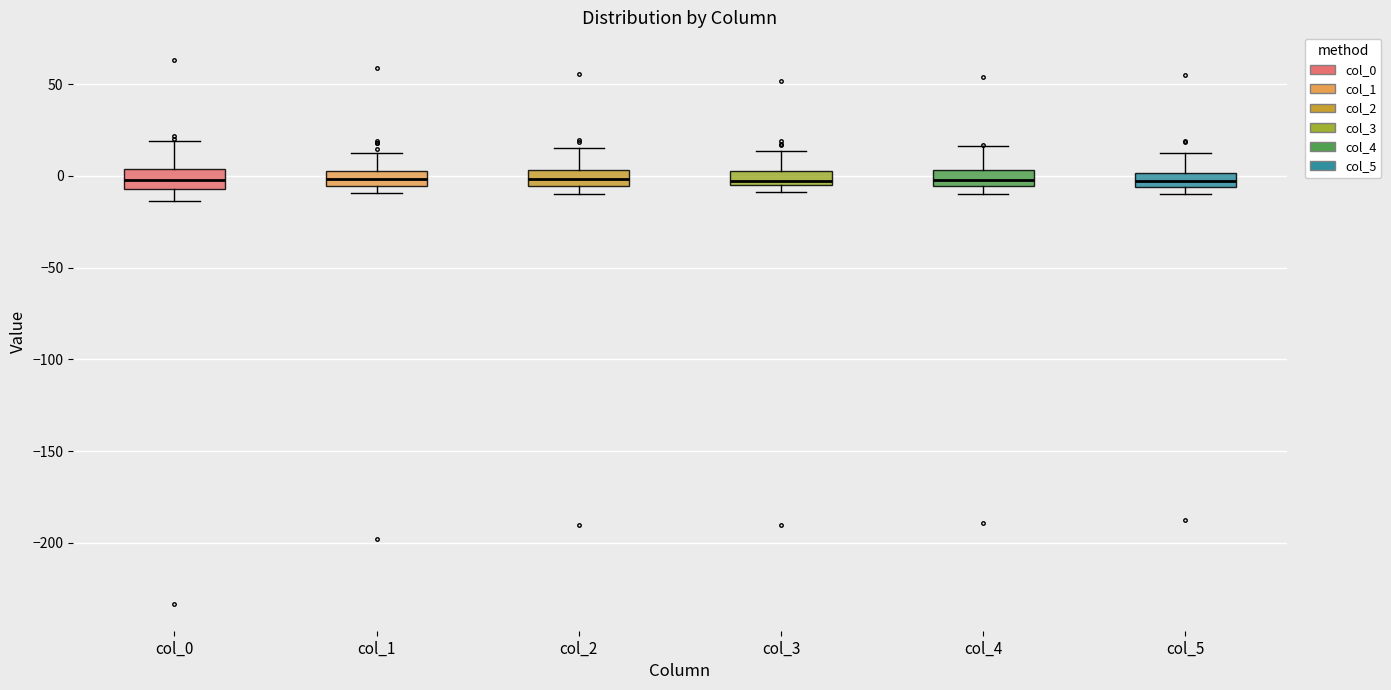

Reading left to right, read every box against the y-axis: the position of its median line, the range the box covers, and the ends of its whiskers. The values are not printed on the chart, so give them approximately, as read against the axis.

col_0: median 0, box -5 to 5, whiskers -15 to 20
col_1: median 0 (inside the box), box -5 to 0, whiskers -10 to 10
col_2: median 0, box -5 to 5, whiskers -10 to 15
col_3: median -5 (just above the box's lower edge), box -5 to 5, whiskers -10 to 15
col_4: median 0, box -5 to 5, whiskers -10 to 15
col_5: median -5 (inside the box), box -5 to 0, whiskers -10 to 15